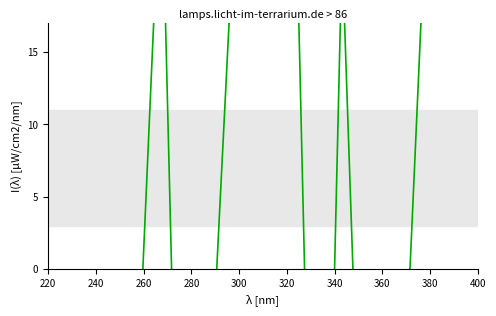

Does the chart display data point markers on the line(s)?

No